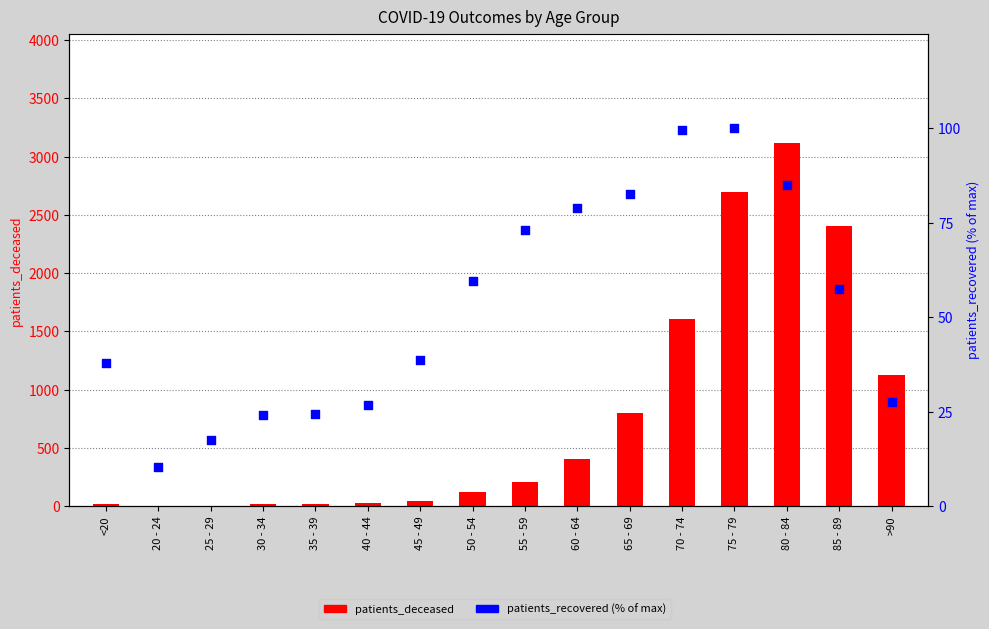

Is the value of patients_deceased at 85 - 89 greater than the value of patients_recovered (% of max) at 50 - 54?

Yes